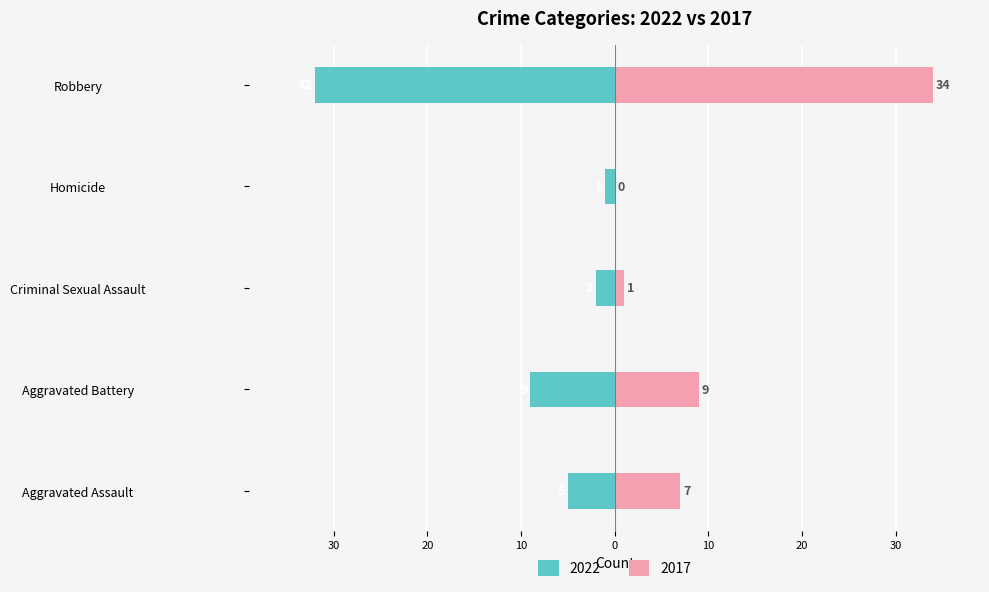

At how many categories does at least one series exceed 22?

1